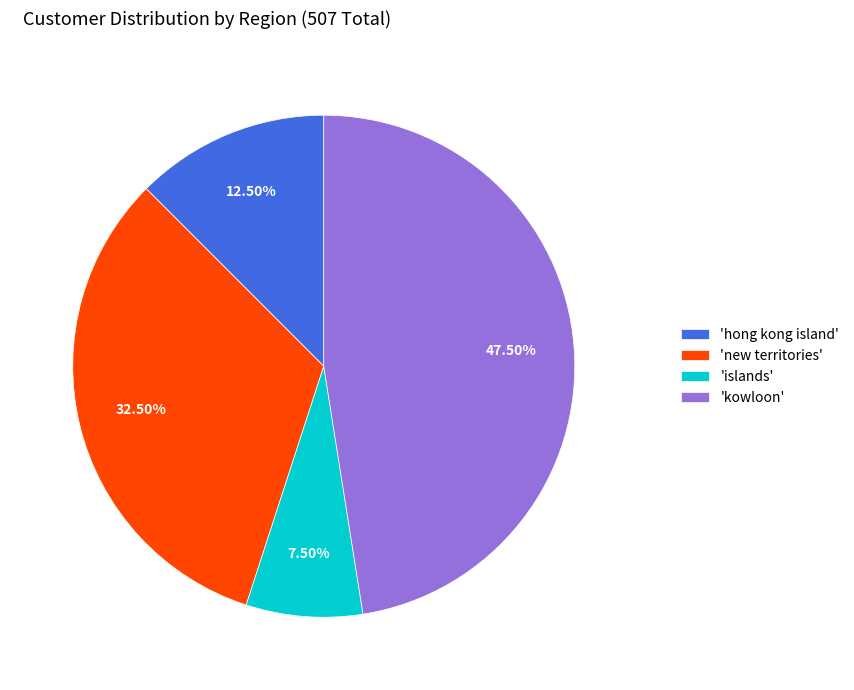

Count the number of slices in the pie.

4